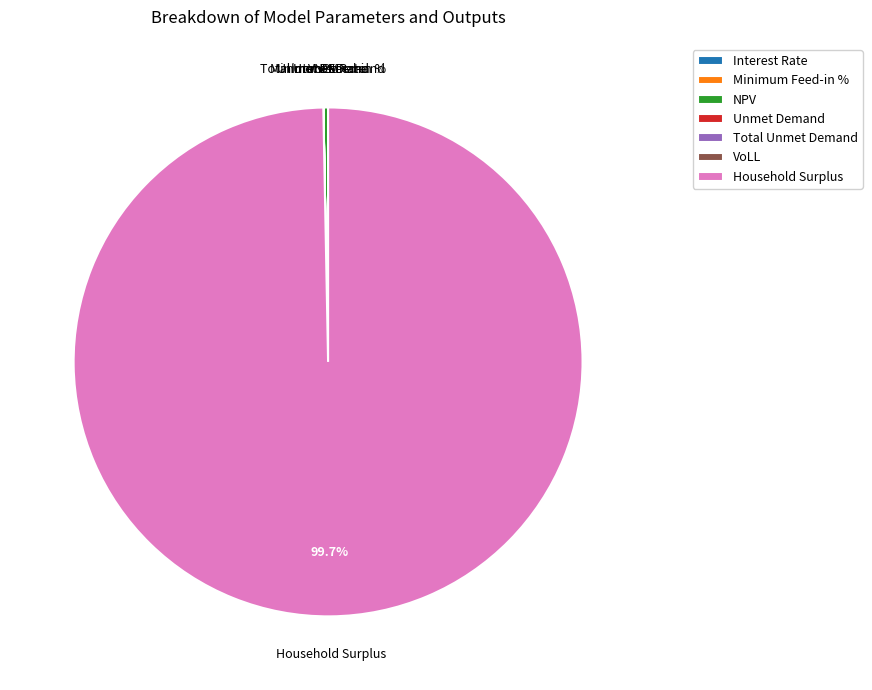

Is the sum of Household Surplus and NPV greater than half?

Yes